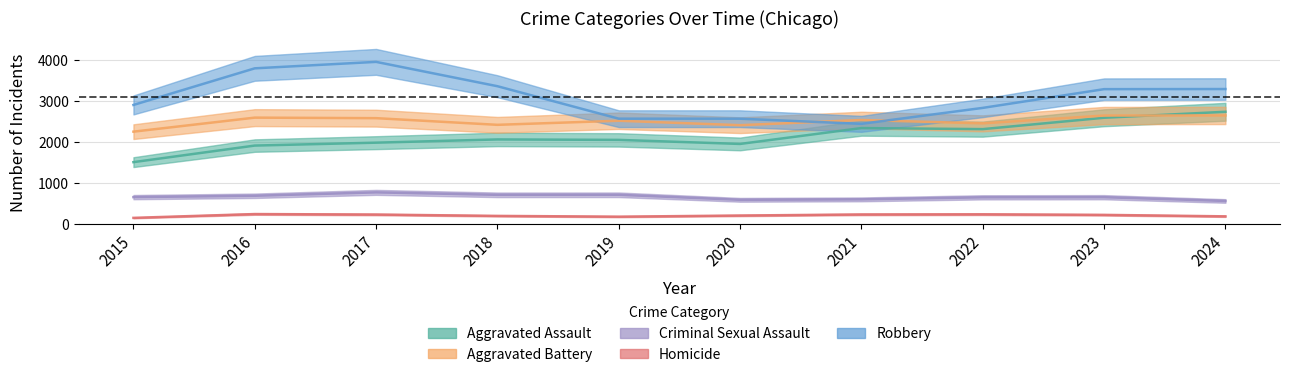

Reading left to right, transcribe all the data shown in this chart.

Aggravated Assault: 2015=1500	2016=1905	2017=1976	2018=2055	2019=2044	2020=1945	2021=2333	2022=2307	2023=2585	2024=2731
Aggravated Battery: 2015=2245	2016=2588	2017=2575	2018=2412	2019=2512	2020=2403	2021=2530	2022=2448	2023=2639	2024=2641
Criminal Sexual Assault: 2015=645	2016=678	2017=761	2018=701	2019=702	2020=579	2021=590	2022=640	2023=643	2024=551
Homicide: 2015=138	2016=231	2017=219	2018=186	2019=167	2020=195	2021=221	2022=225	2023=211	2024=175
Robbery: 2015=2898	2016=3793	2017=3951	2018=3356	2019=2562	2020=2562	2021=2436	2022=2826	2023=3284	2024=3287